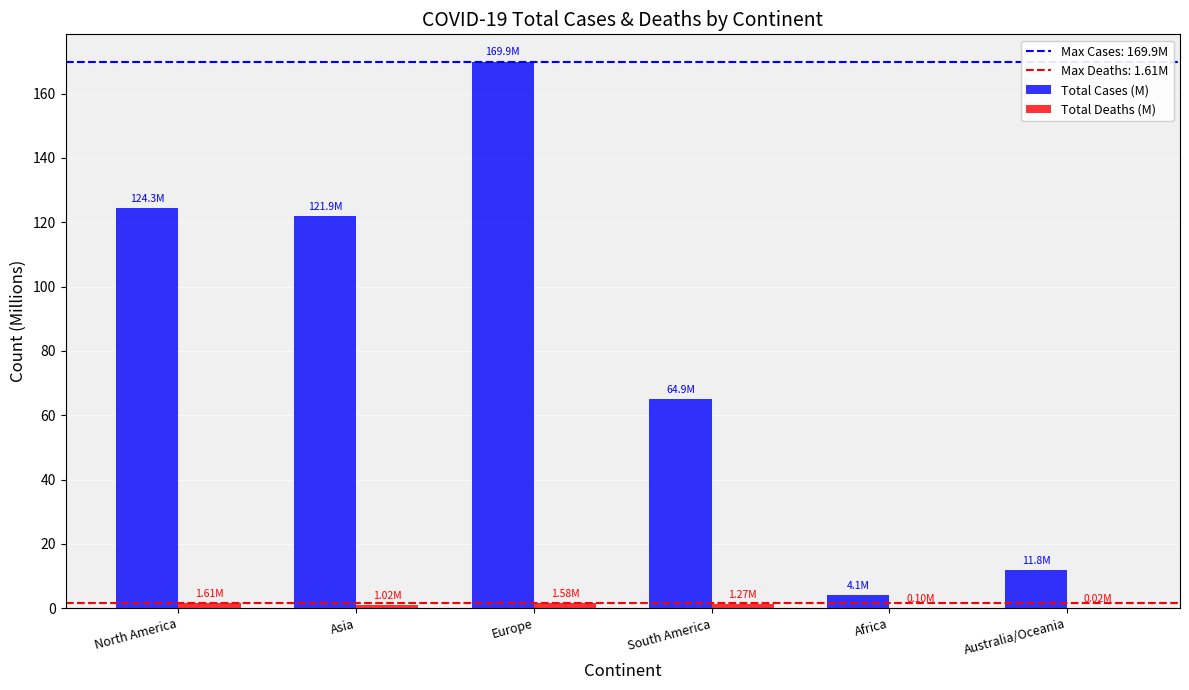

Which category has the highest value across all series?

Europe